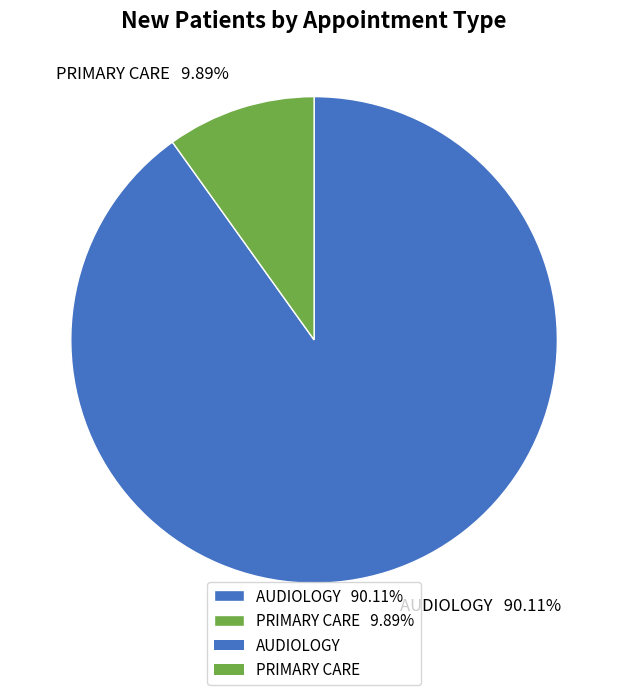

Rank the categories by value from highest to lowest.

AUDIOLOGY, PRIMARY CARE